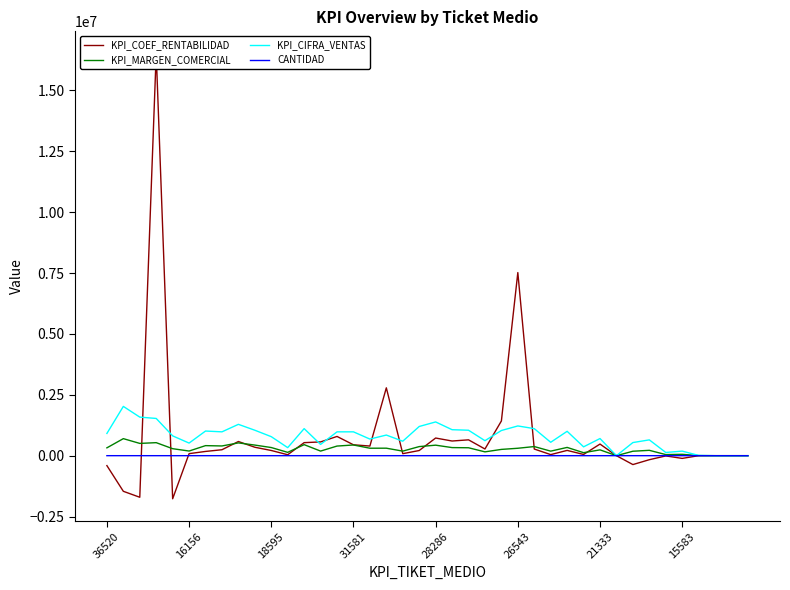

After their last crossing, which series has the higher values: KPI_MARGEN_COMERCIAL or KPI_COEF_RENTABILIDAD?

KPI_COEF_RENTABILIDAD